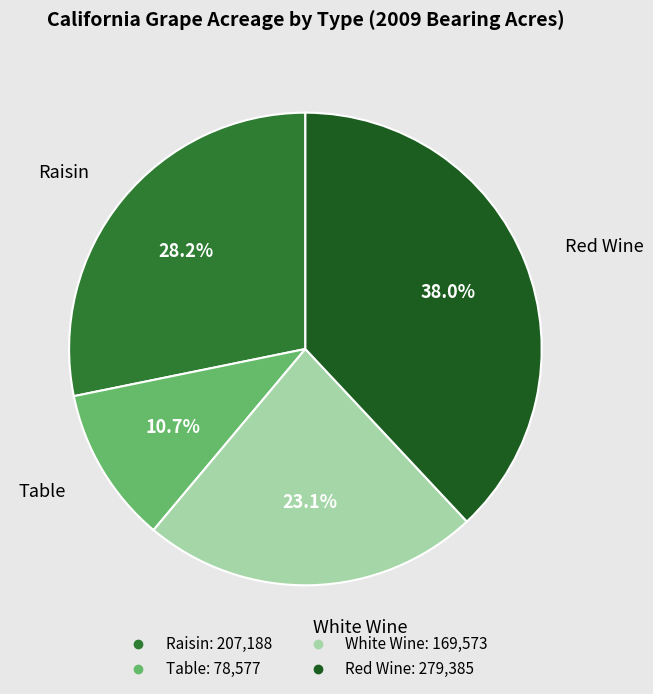

To the nearest percent, what portion does Red Wine represent?

38%